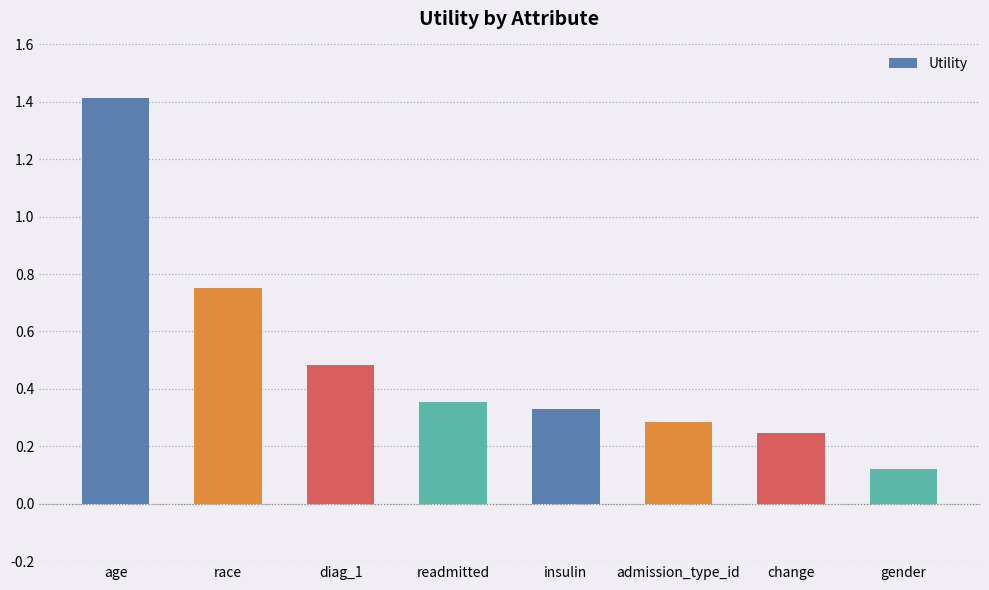

At which category does the chart reach its minimum across all series?

gender